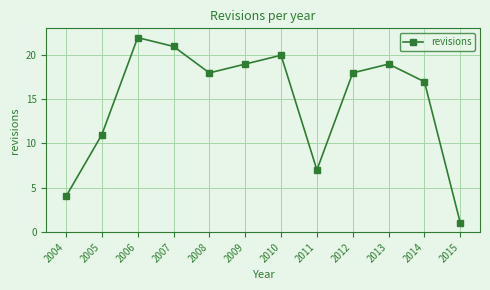

What is the maximum value shown in the chart?

22